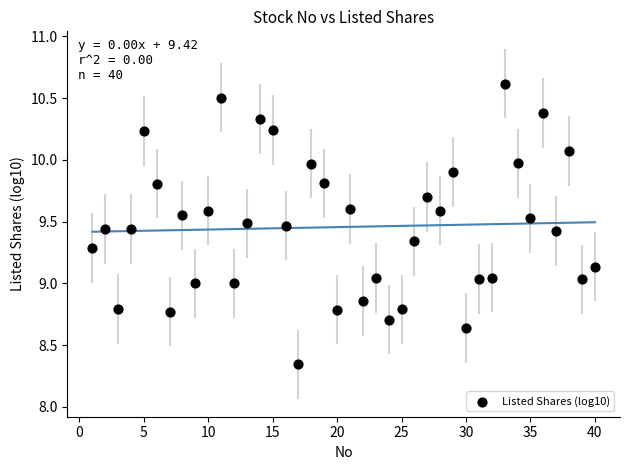

What is the range of X values (max minus min)?

39.0